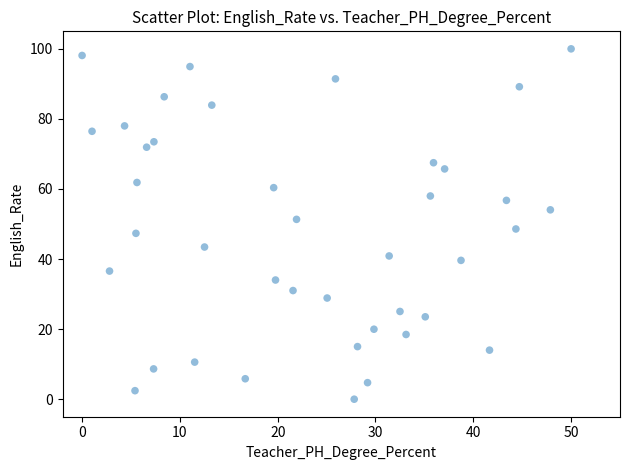

What is the range of Y values (max minus min)?

100.0